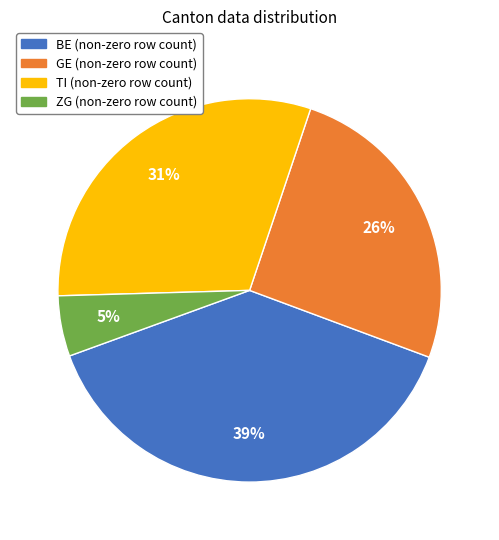

Which category has the smallest portion of the pie?

ZG